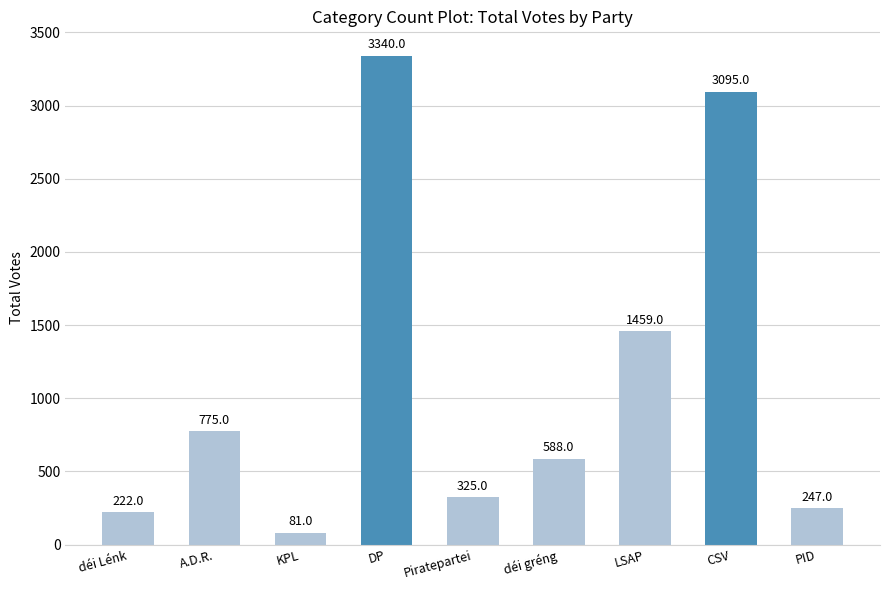

True or false: the data shows 1459 at LSAP.

True